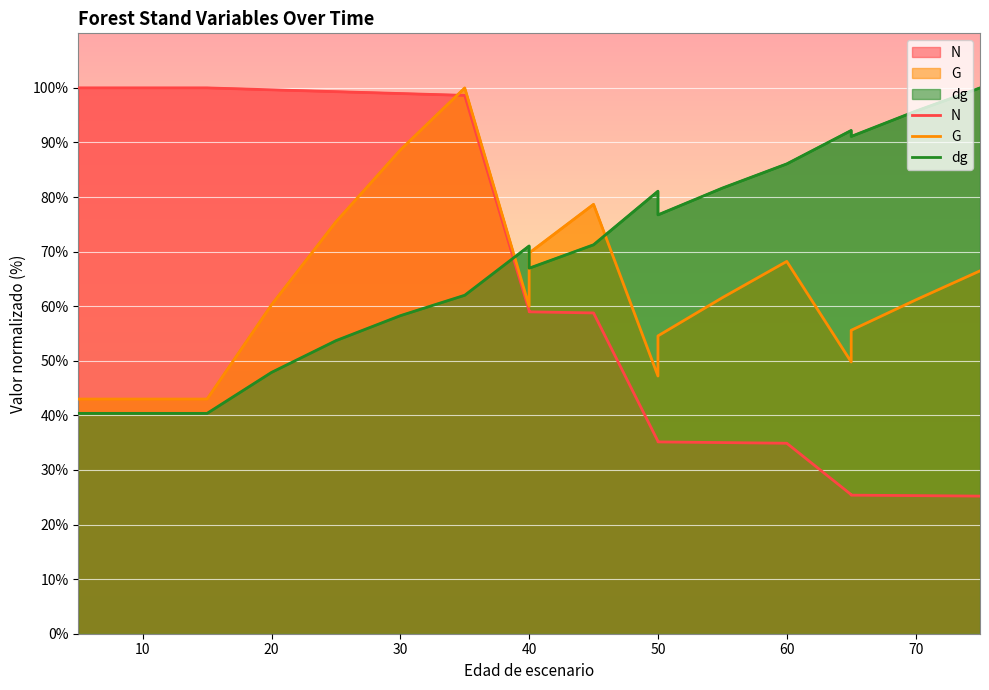

True or false: G has more than 0 interior local peaks.

True